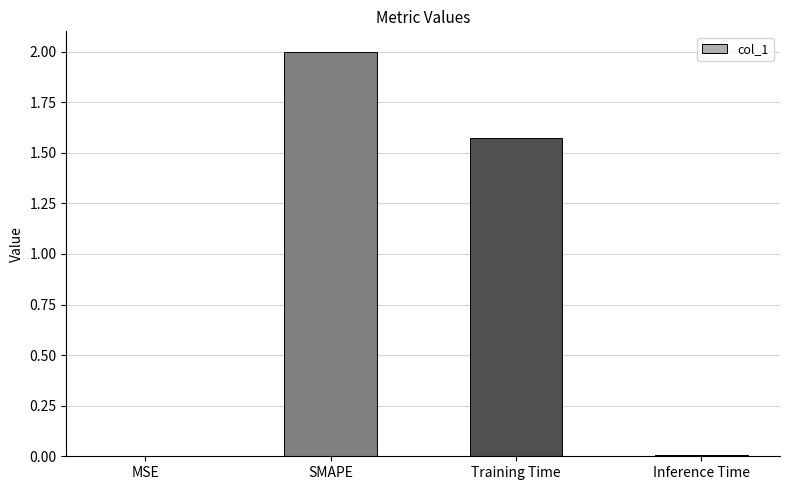

At which label does the data first exceed 1?

SMAPE